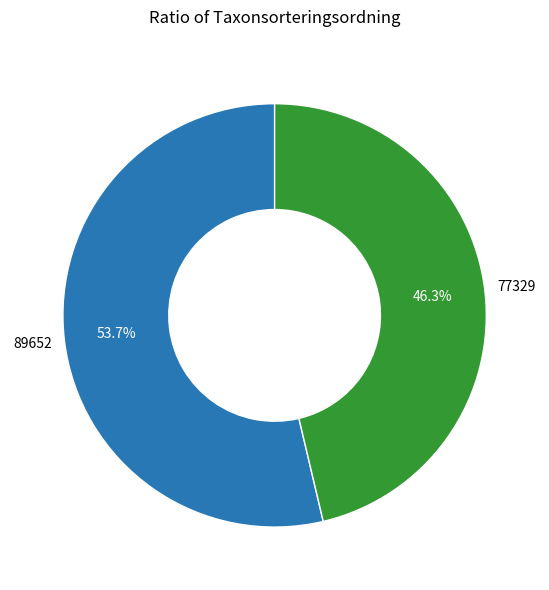

Is there any slice that represents more than half of the pie?

Yes